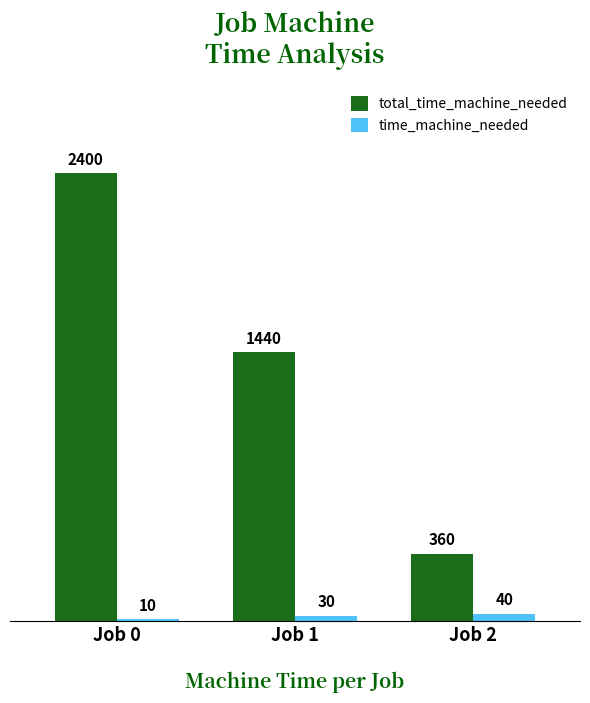

What is the sum of the time_machine_needed values at Job 1 and Job 0?

40